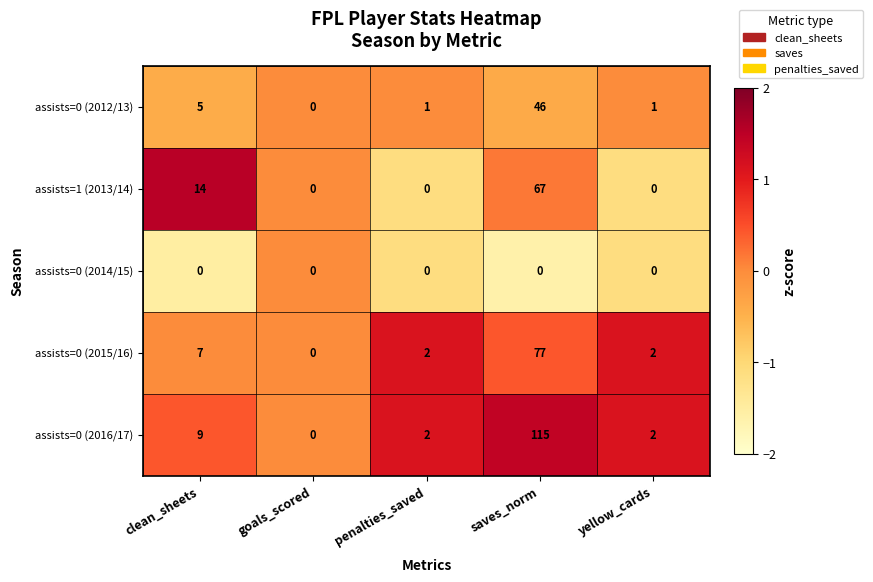

How many categories are shown in the chart?

5